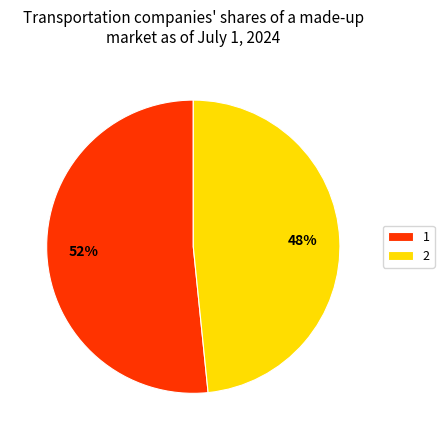

What percentage is the 1 slice, to the nearest percent?

52%